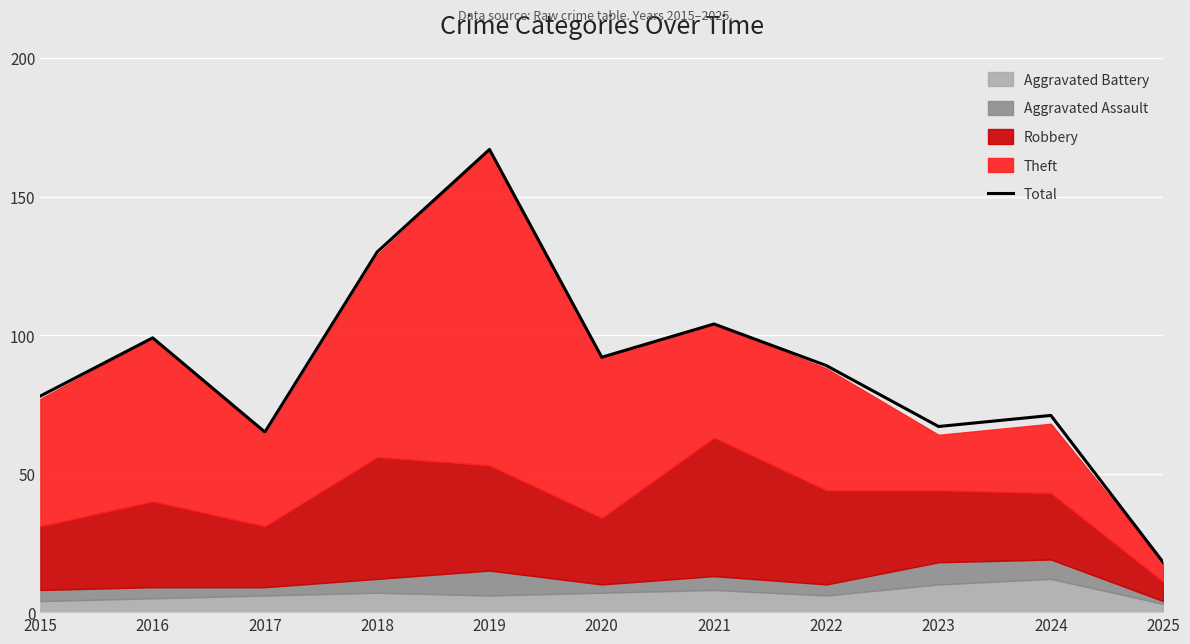

What is the difference between the maximum and second lowest values?

102